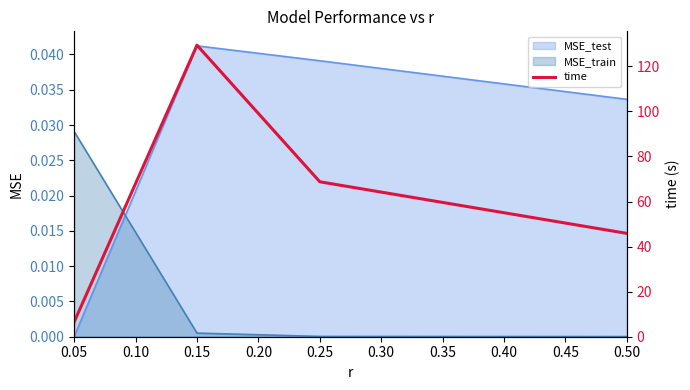

How many times do MSE_train and MSE_test cross each other?

1